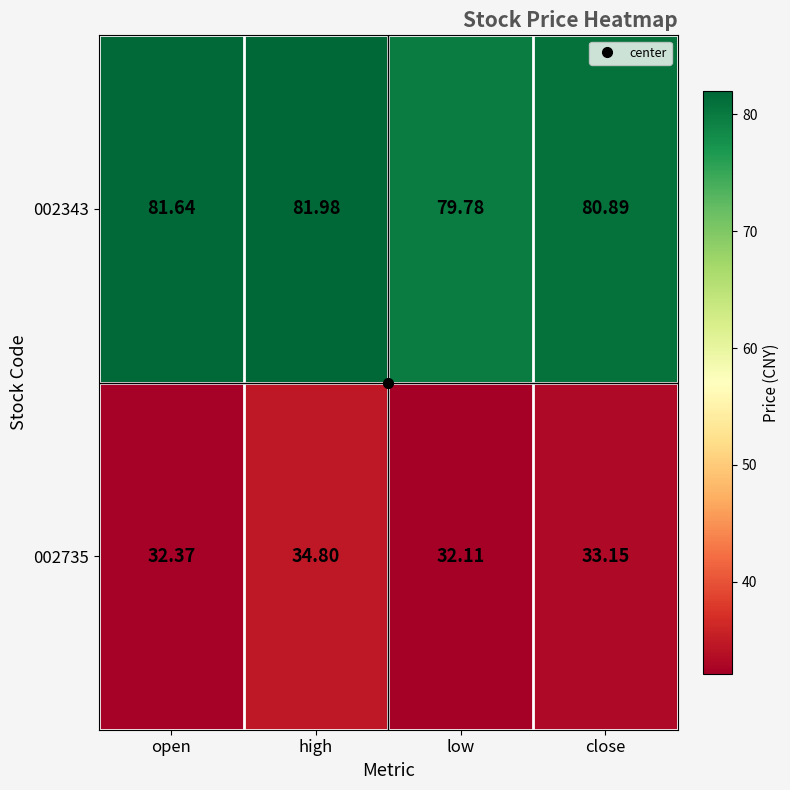

At which label is 002735 closest to 33?

close